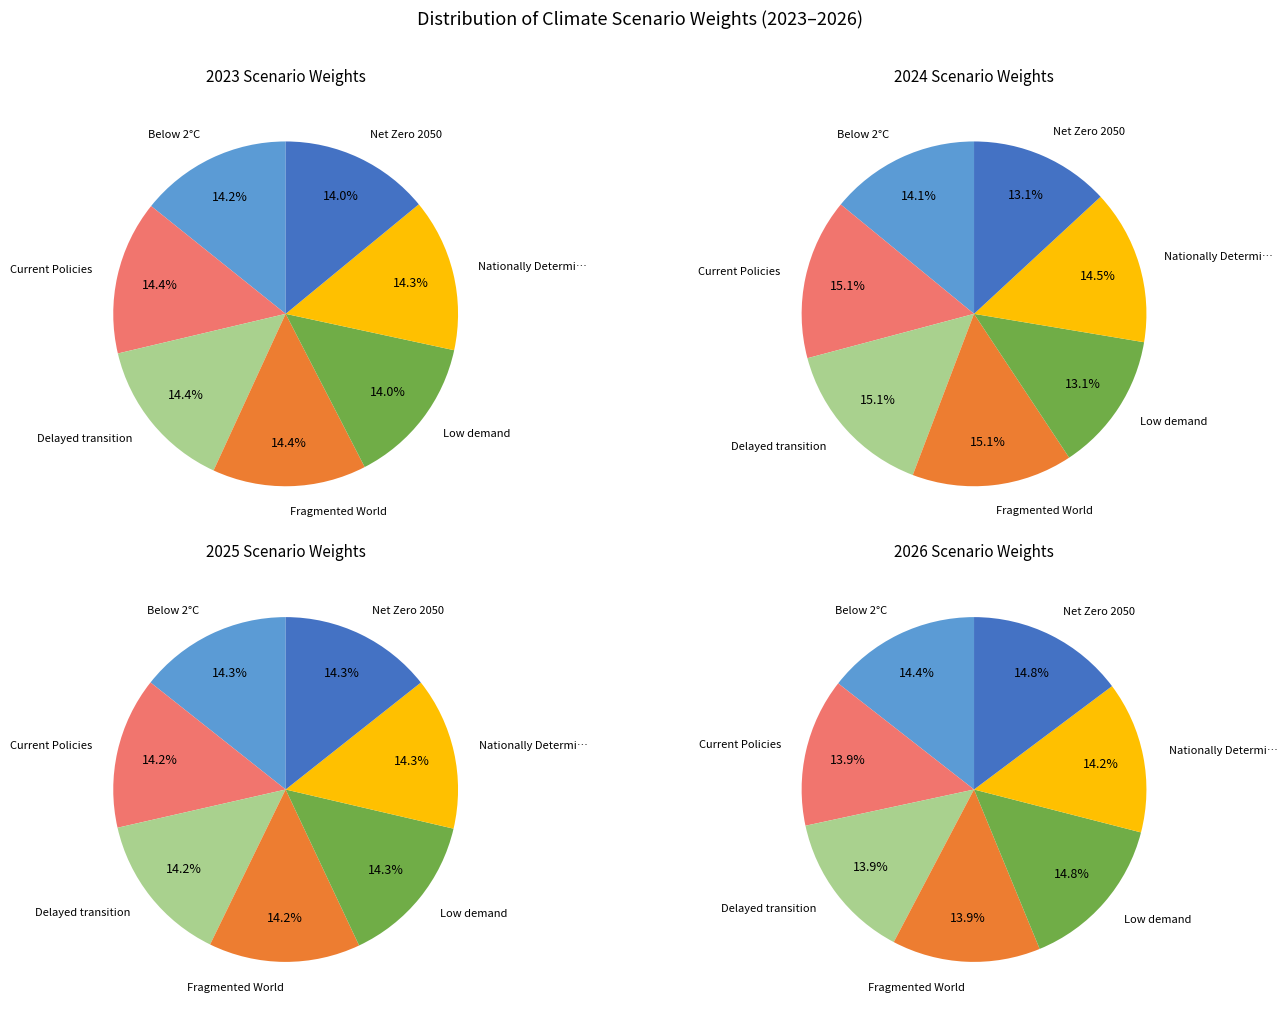

What is the smallest slice in the pie chart?

Low demand